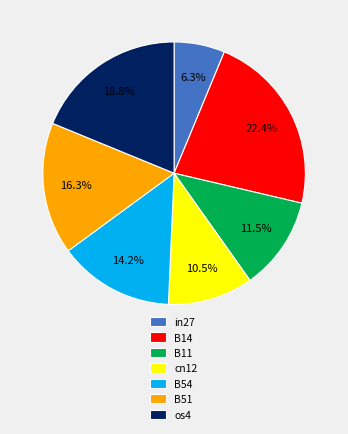

How many segments does this pie chart have?

7